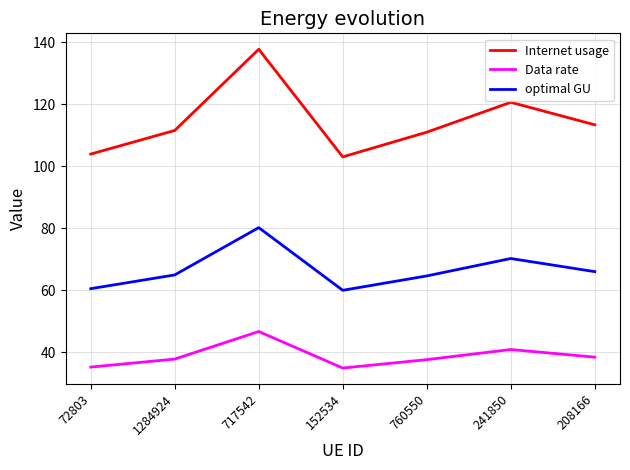

Is it true that Internet usage equals 111.6 at 1284924?

True